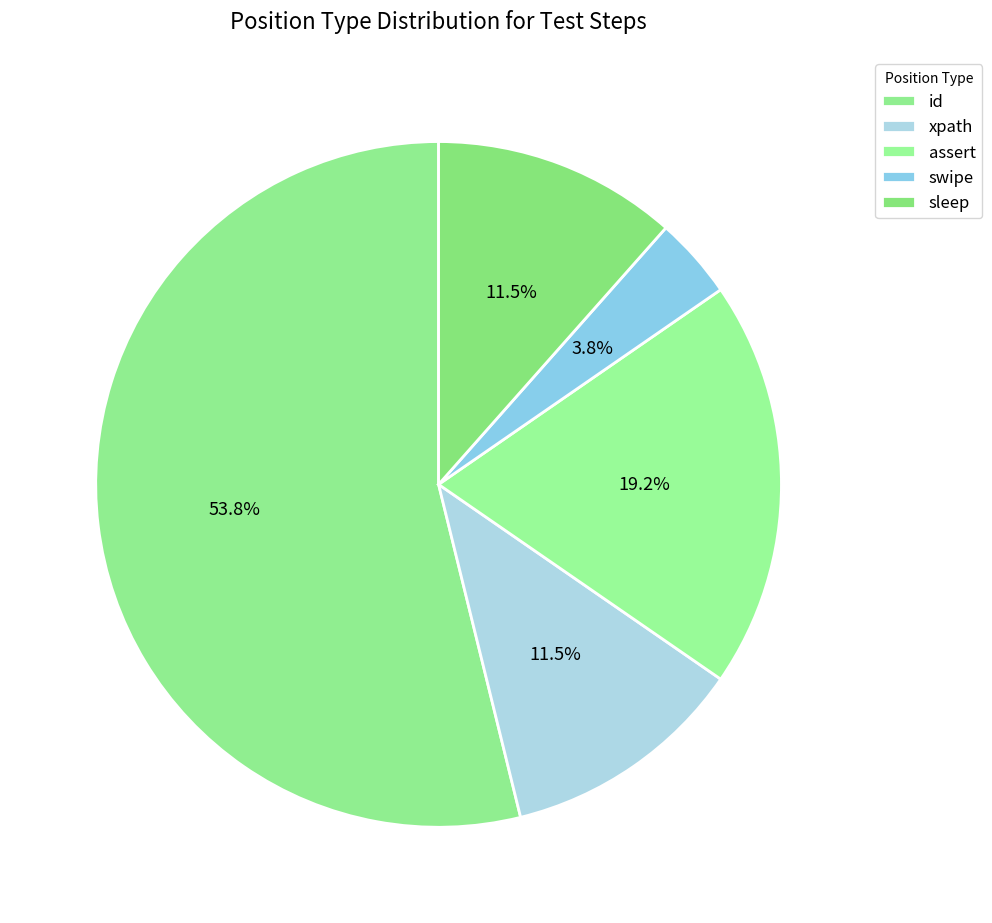

How many slices are in this pie chart?

5